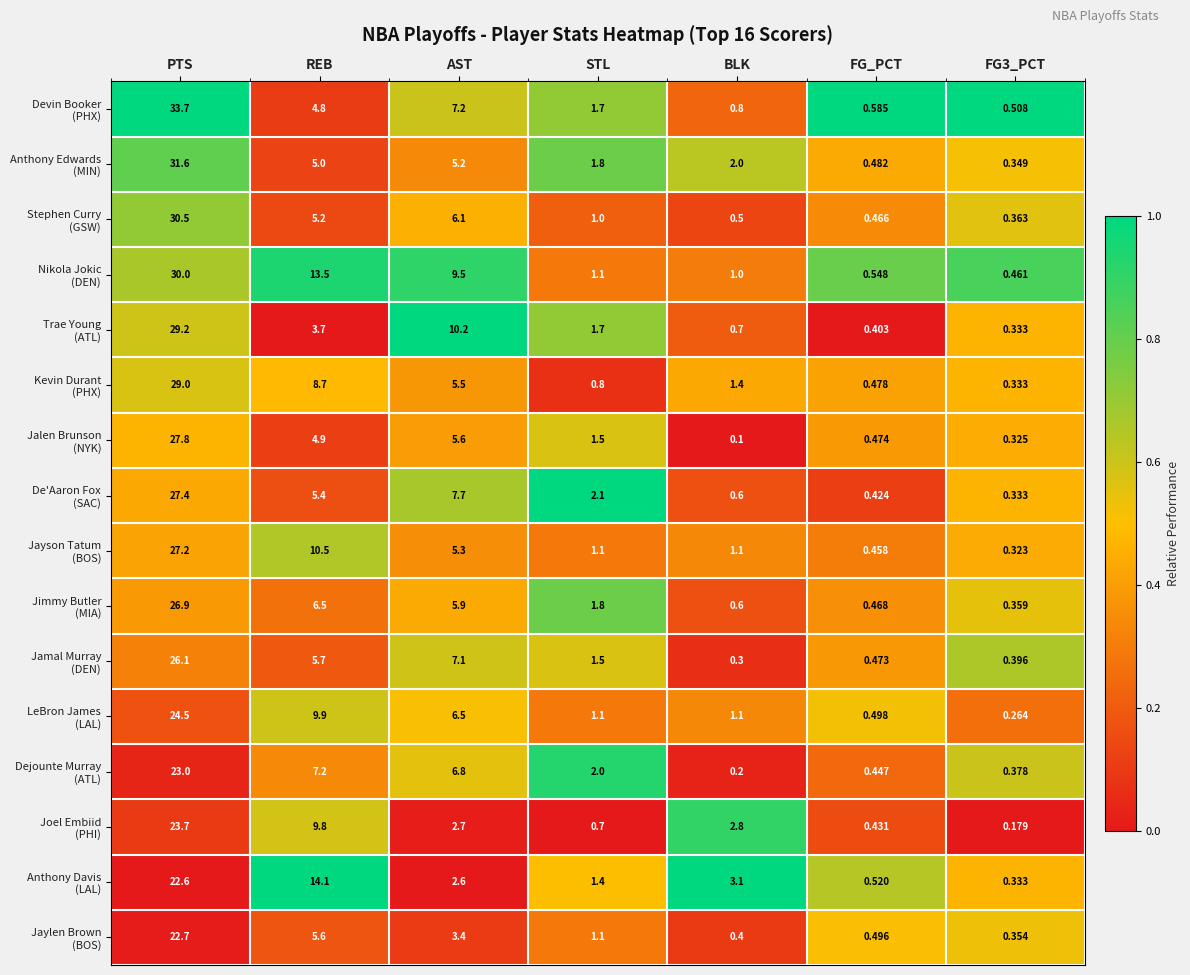

Which label corresponds to the smallest value in the chart?

BLK